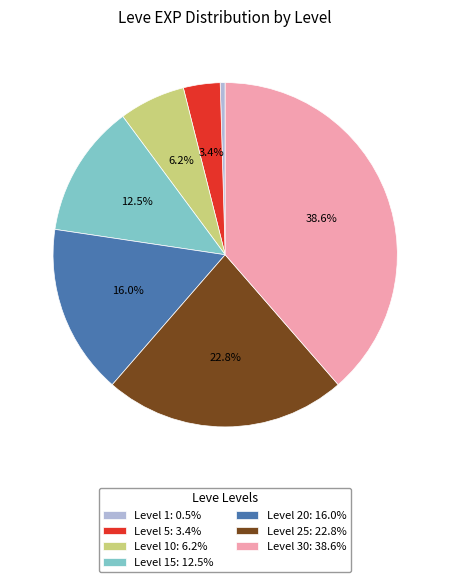

Between Level 25: 22.8% and Level 20: 16.0%, which is larger?

Level 25: 22.8%